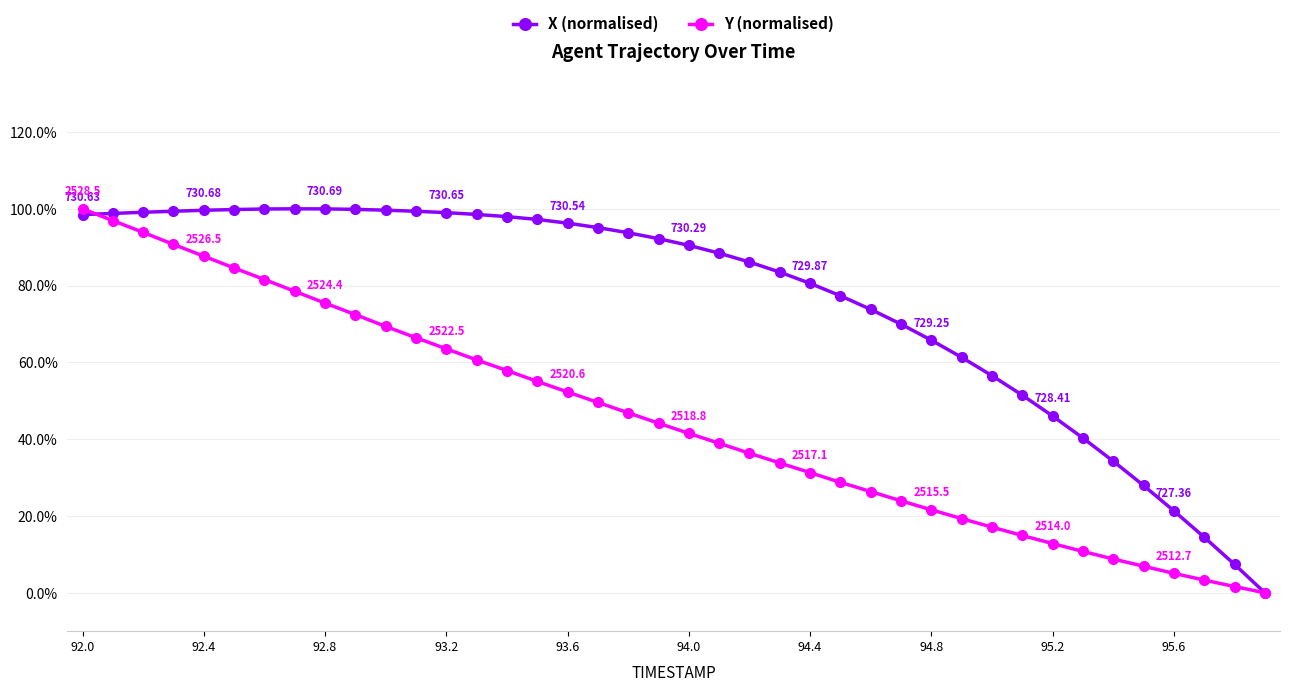

Is this an area chart (filled region under the line)?

No